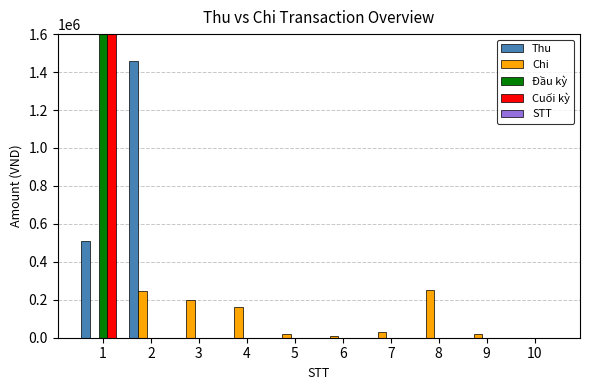

What is the total value across all series at 5?

20000